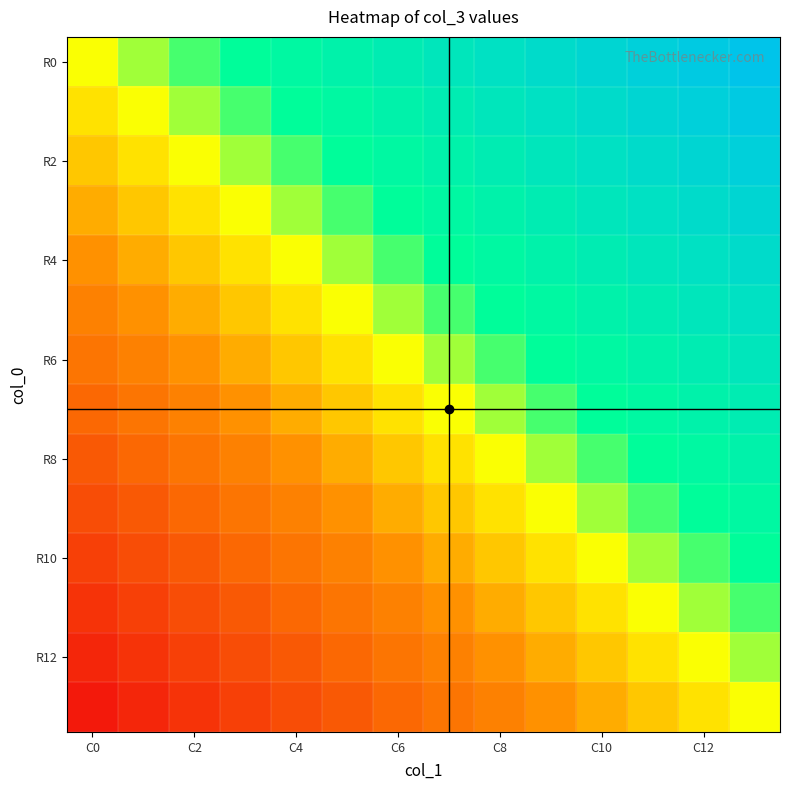

How many categories are shown in the chart?

14